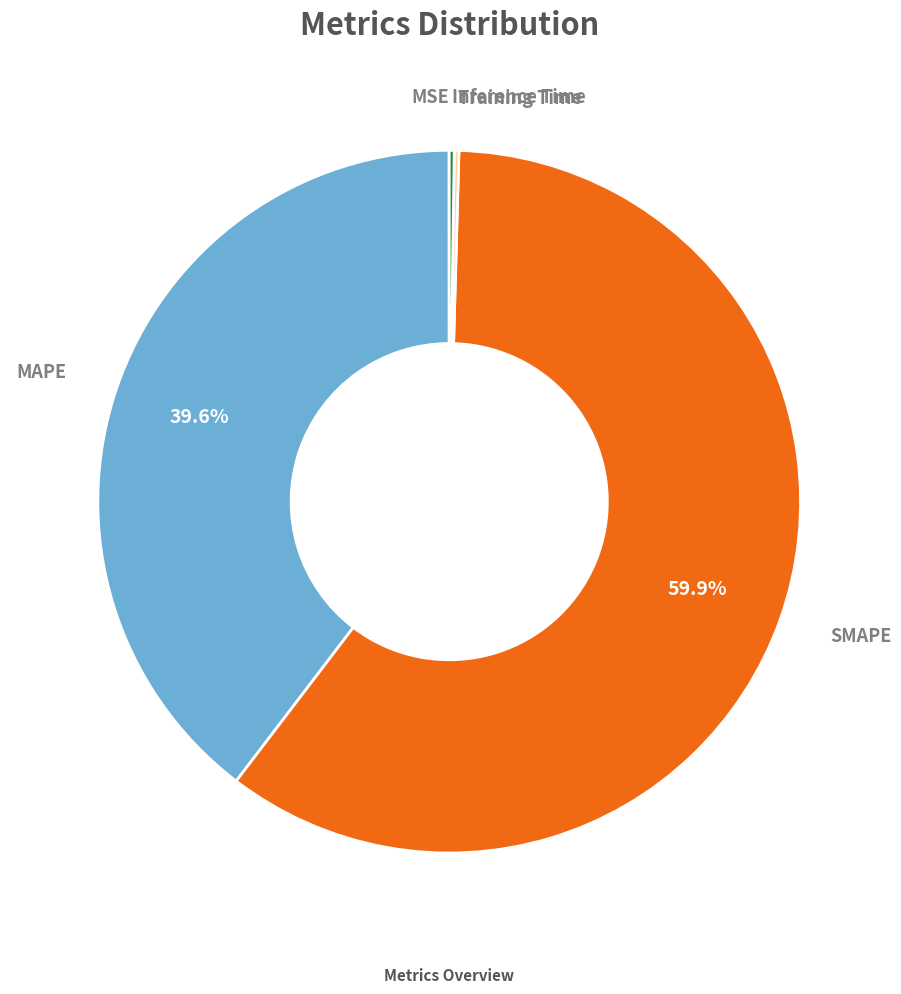

Is there any slice that represents more than half of the pie?

Yes